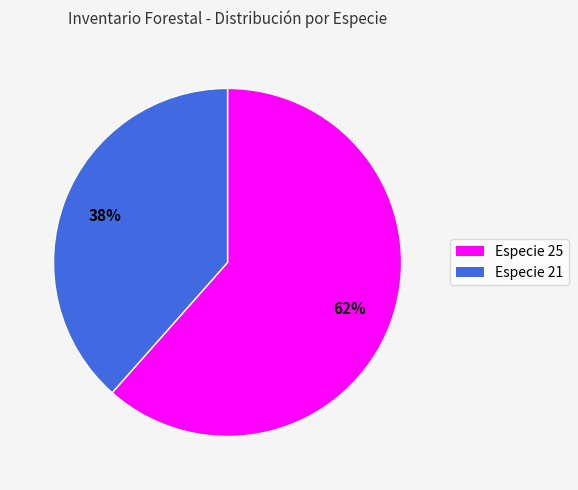

To the nearest percent, what is the average slice percentage?

50%